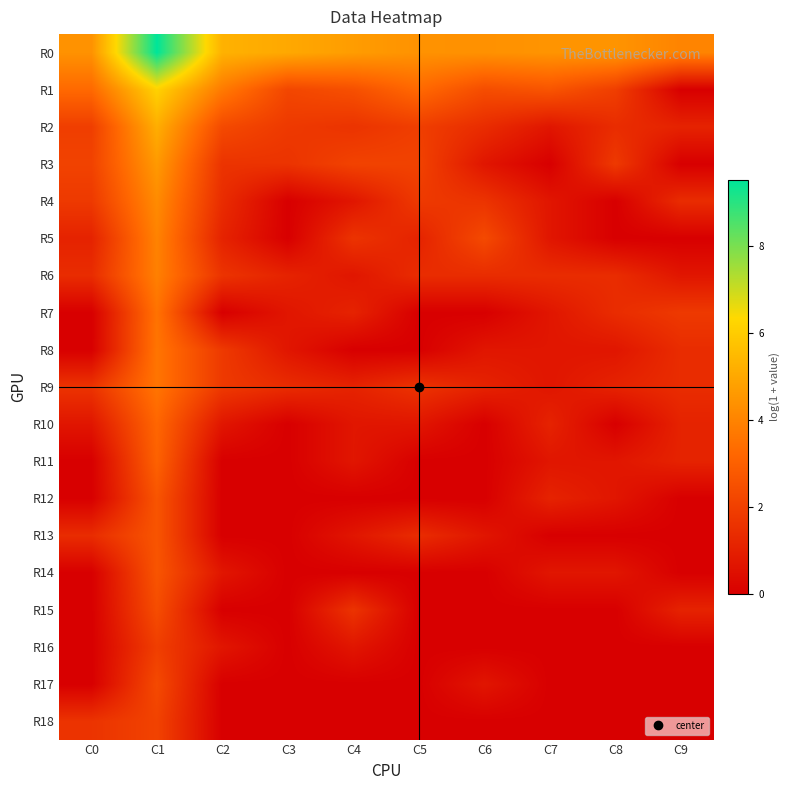

Reading left to right, list all the values displayed in this chart.

R0: C0=4.4	C1=9.5	C2=5.3	C3=5.0	C4=4.7	C5=4.4	C6=4.4	C7=4.5	C8=4.5	C9=4.0
R1: C0=3.3	C1=6.2	C2=3.7	C3=2.2	C4=2.5	C5=3.3	C6=2.4	C7=2.6	C8=1.9	C9=0.0
R2: C0=1.9	C1=5.2	C2=2.3	C3=1.8	C4=1.6	C5=1.9	C6=1.4	C7=0.7	C8=1.4	C9=1.1
R3: C0=2.1	C1=4.6	C2=1.6	C3=1.6	C4=2.1	C5=2.1	C6=0.7	C7=0.0	C8=1.8	C9=0.0
R4: C0=1.8	C1=4.2	C2=1.4	C3=0.0	C4=0.7	C5=1.8	C6=1.6	C7=0.7	C8=0.0	C9=1.4
R5: C0=1.1	C1=4.0	C2=1.1	C3=0.0	C4=1.6	C5=1.1	C6=2.3	C7=0.7	C8=0.0	C9=0.0
R6: C0=1.4	C1=3.9	C2=1.6	C3=1.1	C4=0.7	C5=1.4	C6=1.4	C7=1.4	C8=1.4	C9=0.7
R7: C0=0.0	C1=3.5	C2=0.0	C3=0.7	C4=1.1	C5=0.0	C6=0.0	C7=0.7	C8=1.4	C9=1.8
R8: C0=0.0	C1=3.6	C2=1.8	C3=0.7	C4=0.0	C5=0.0	C6=0.7	C7=0.7	C8=0.7	C9=1.4
R9: C0=1.6	C1=3.6	C2=1.8	C3=1.4	C4=1.1	C5=1.6	C6=1.1	C7=0.7	C8=1.1	C9=1.4
R10: C0=0.7	C1=3.2	C2=0.7	C3=0.0	C4=0.7	C5=0.7	C6=0.0	C7=1.1	C8=0.0	C9=1.1
R11: C0=0.0	C1=3.0	C2=0.0	C3=0.0	C4=0.7	C5=0.0	C6=0.0	C7=0.7	C8=0.7	C9=1.1
R12: C0=0.0	C1=2.6	C2=0.0	C3=0.0	C4=0.0	C5=0.0	C6=0.0	C7=1.1	C8=0.7	C9=0.0
R13: C0=1.4	C1=2.6	C2=0.0	C3=0.0	C4=0.7	C5=1.4	C6=0.7	C7=0.0	C8=0.0	C9=0.0
R14: C0=0.0	C1=2.6	C2=0.7	C3=0.0	C4=0.0	C5=0.0	C6=0.0	C7=0.7	C8=0.7	C9=0.0
R15: C0=0.0	C1=2.4	C2=0.0	C3=0.0	C4=1.6	C5=0.0	C6=0.0	C7=0.0	C8=0.0	C9=1.1
R16: C0=0.0	C1=1.9	C2=0.7	C3=0.0	C4=0.7	C5=0.0	C6=0.0	C7=0.0	C8=0.0	C9=0.0
R17: C0=0.0	C1=2.3	C2=0.0	C3=0.0	C4=0.0	C5=0.0	C6=0.7	C7=0.0	C8=0.0	C9=0.0
R18: C0=1.6	C1=2.1	C2=0.0	C3=0.0	C4=0.0	C5=0.0	C6=0.0	C7=0.0	C8=0.0	C9=0.0